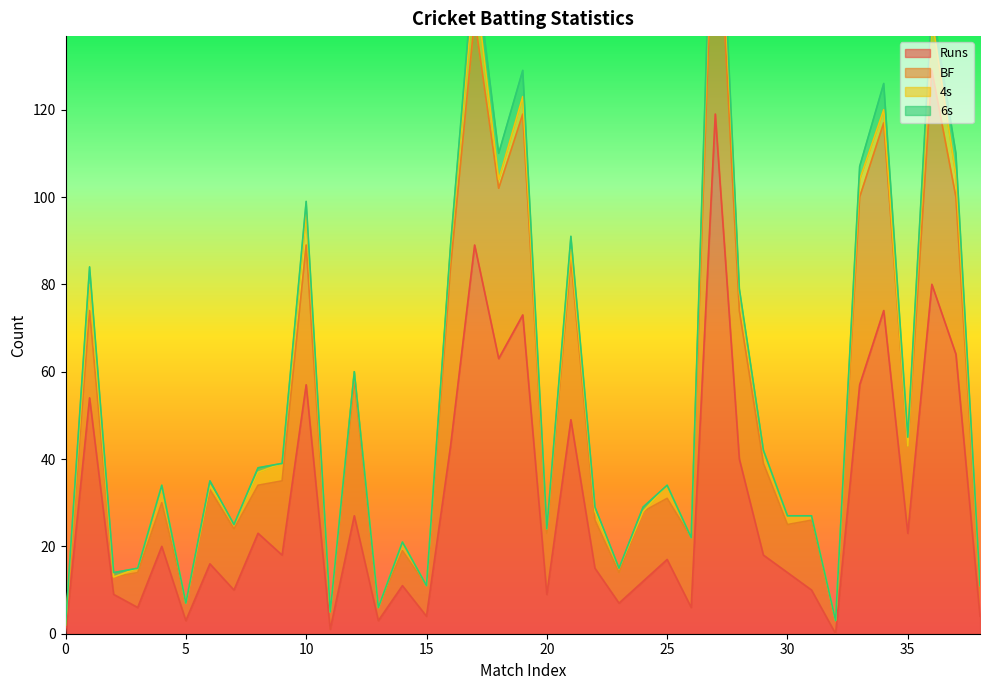

Reading left to right, transcribe all the data shown in this chart.

Runs: 0	54	9	6	20	3	16	10	23	18	57	1	27	3	11	4	43	89	63	73	9	49	15	7	12	17	6	119	40	18	14	10	0	57	74	23	80	64	4
BF: 2	20	4	8	10	4	17	14	11	17	32	4	31	3	8	7	41	52	39	46	14	37	11	7	16	14	16	61	34	21	11	16	3	43	43	20	49	36	6
4s: 0	6	0	1	4	0	1	1	3	4	7	0	2	0	2	0	4	9	2	4	1	2	2	1	0	3	0	11	4	3	2	1	0	4	3	0	12	5	1
6s: 0	4	1	0	0	0	1	0	1	0	3	0	0	0	0	0	1	5	6	6	0	3	1	0	1	0	0	6	1	0	0	0	0	3	6	2	3	5	0